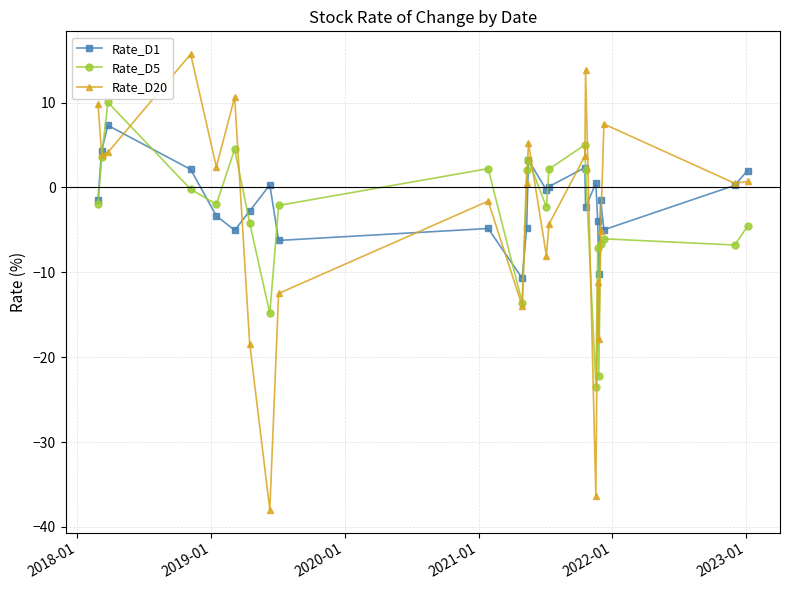

What is the maximum value for Rate_D1?

7.3